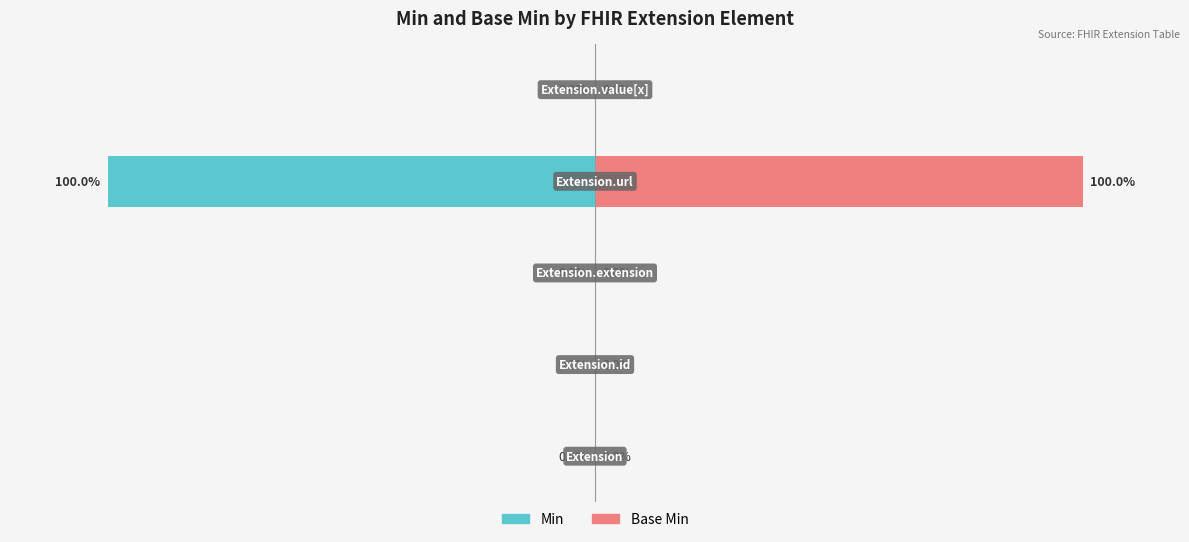

How many distinct data groups are displayed?

2